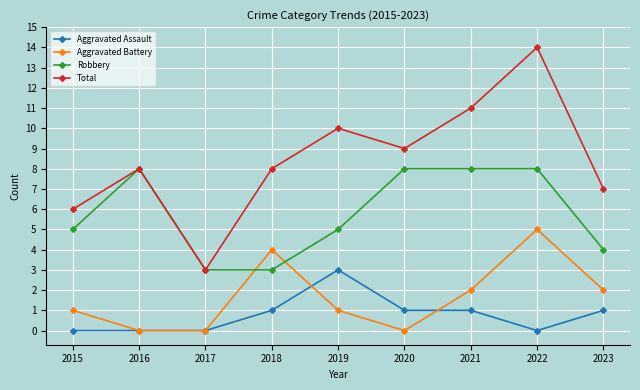

Reading left to right, what are all the values shown in this chart?

Aggravated Assault: 0	0	0	1	3	1	1	0	1
Aggravated Battery: 1	0	0	4	1	0	2	5	2
Robbery: 5	8	3	3	5	8	8	8	4
Total: 6	8	3	8	10	9	11	14	7